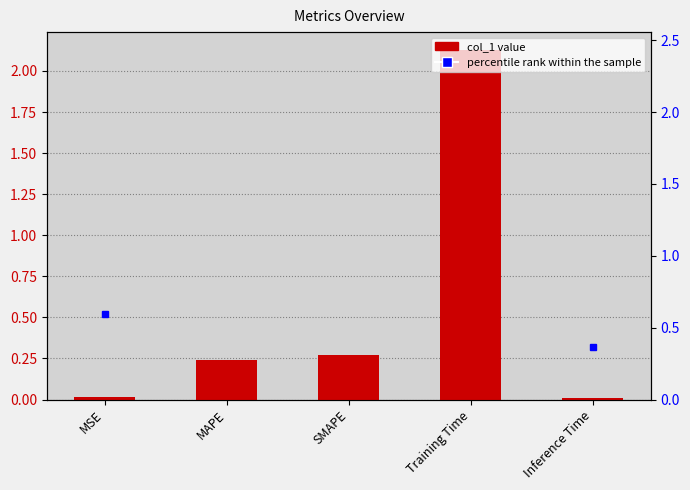

What is the difference between the values at Inference Time and Training Time?

2.1